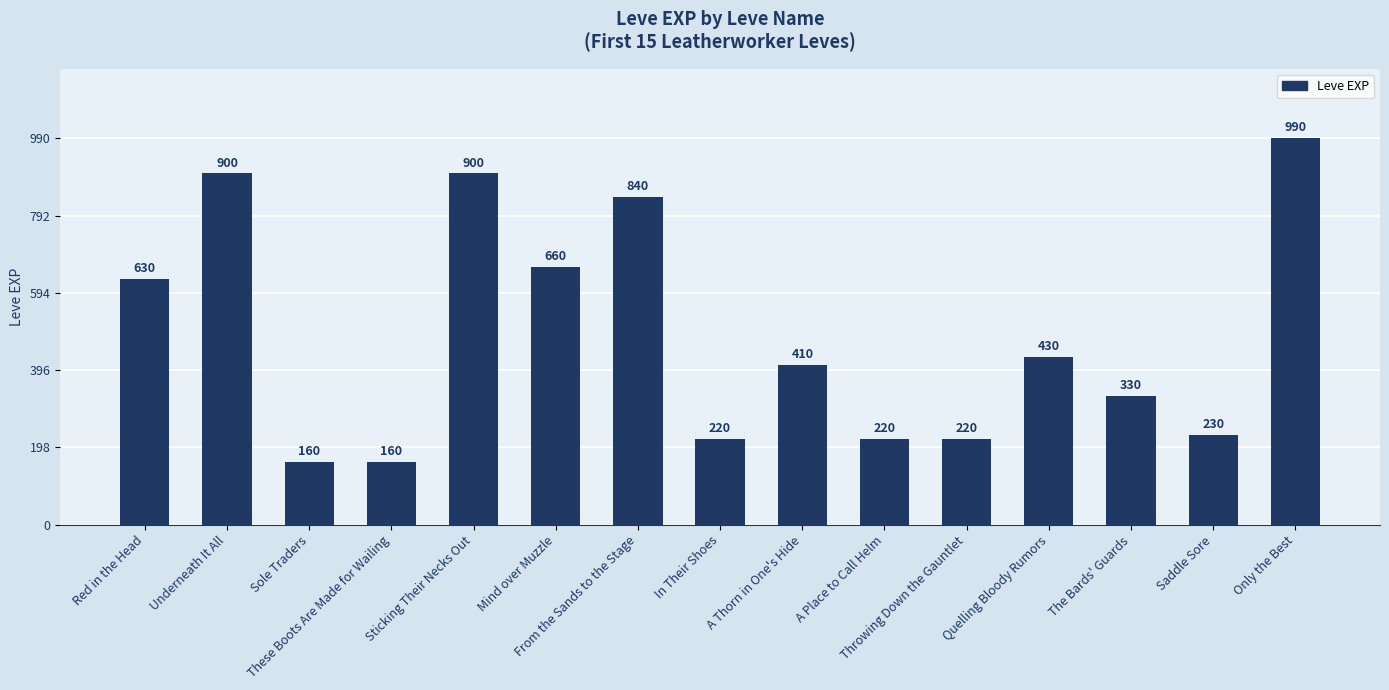

The value at Underneath It All is 900. True or false?

True